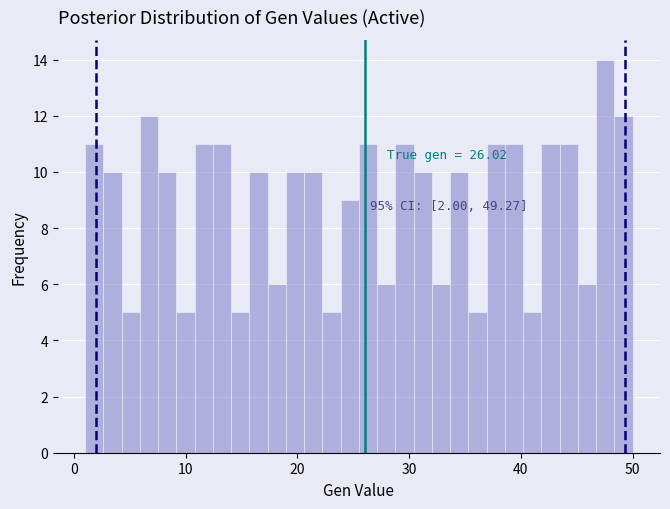

Read against the x-axis, roughly where is the centre of the tallest bar?

48